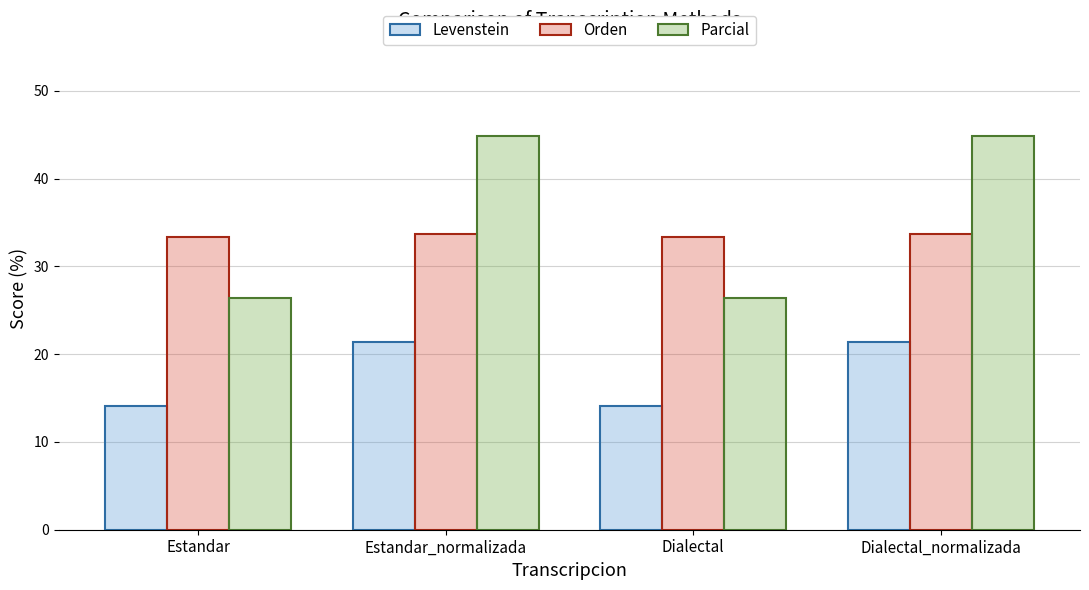

Is it true that Parcial equals 47.2 at Dialectal?

False